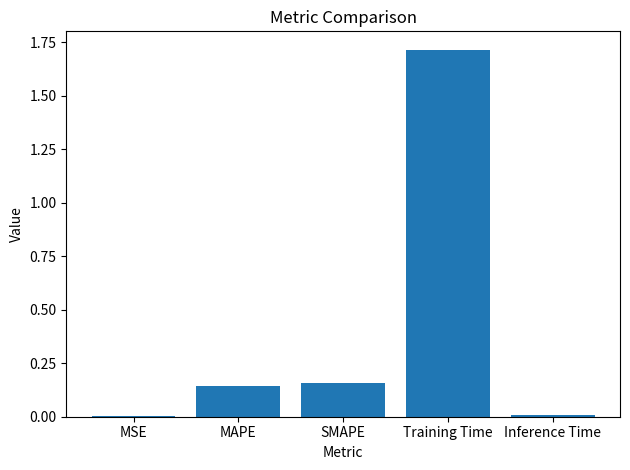

Between Inference Time and SMAPE, which is larger?

SMAPE